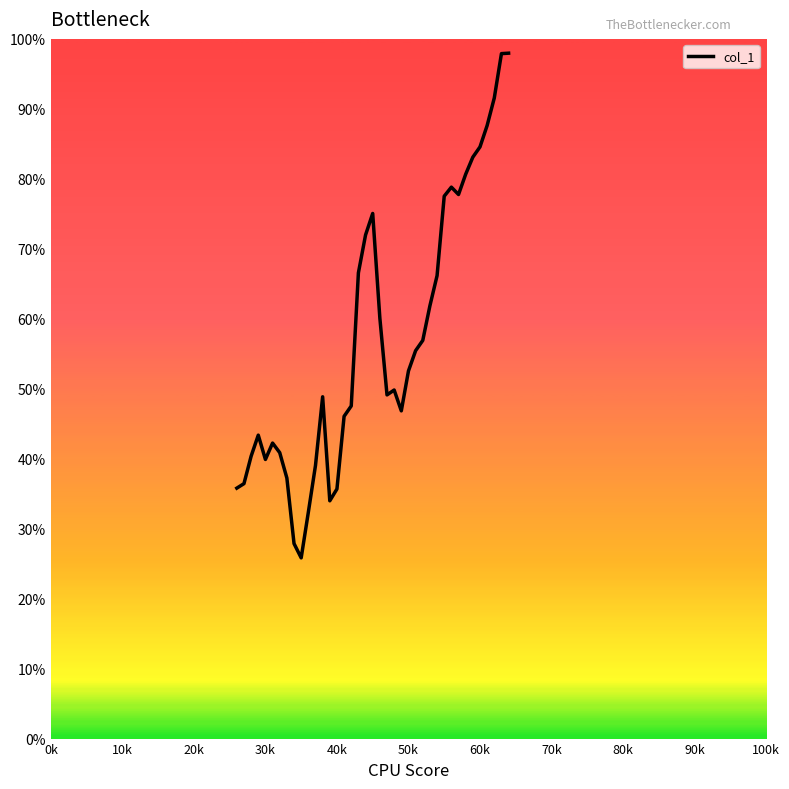

What is the difference between the maximum and minimum values?

72.1